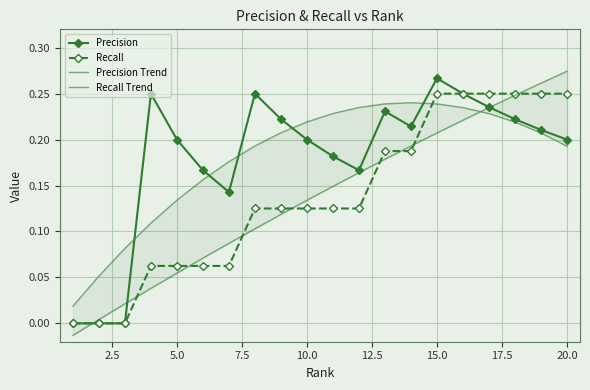

How many times do Recall Trend and Precision cross each other?

3